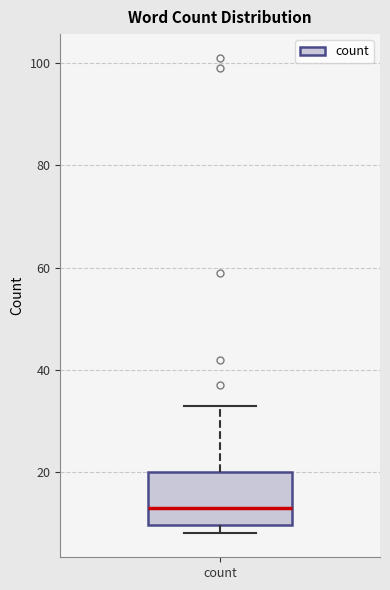

Where does the median line of the box for count sit on the y-axis? The values are not printed on the chart, so give them approximately, as read against the axis.

14